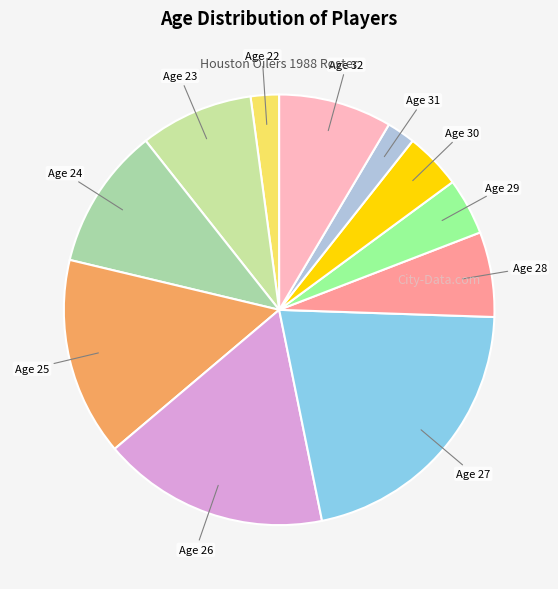

Is there a majority slice in this chart?

No